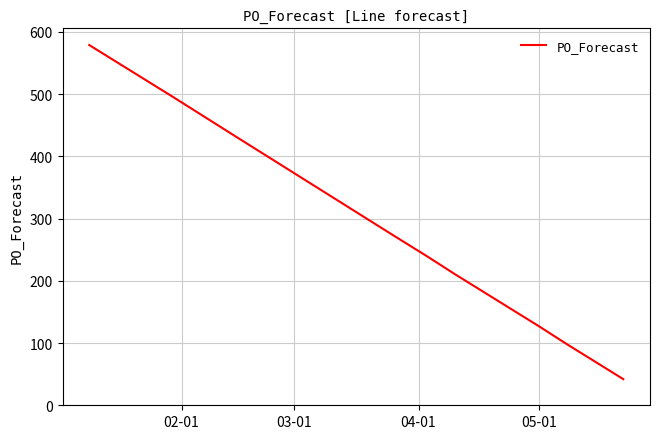

What is the greatest value displayed?

579